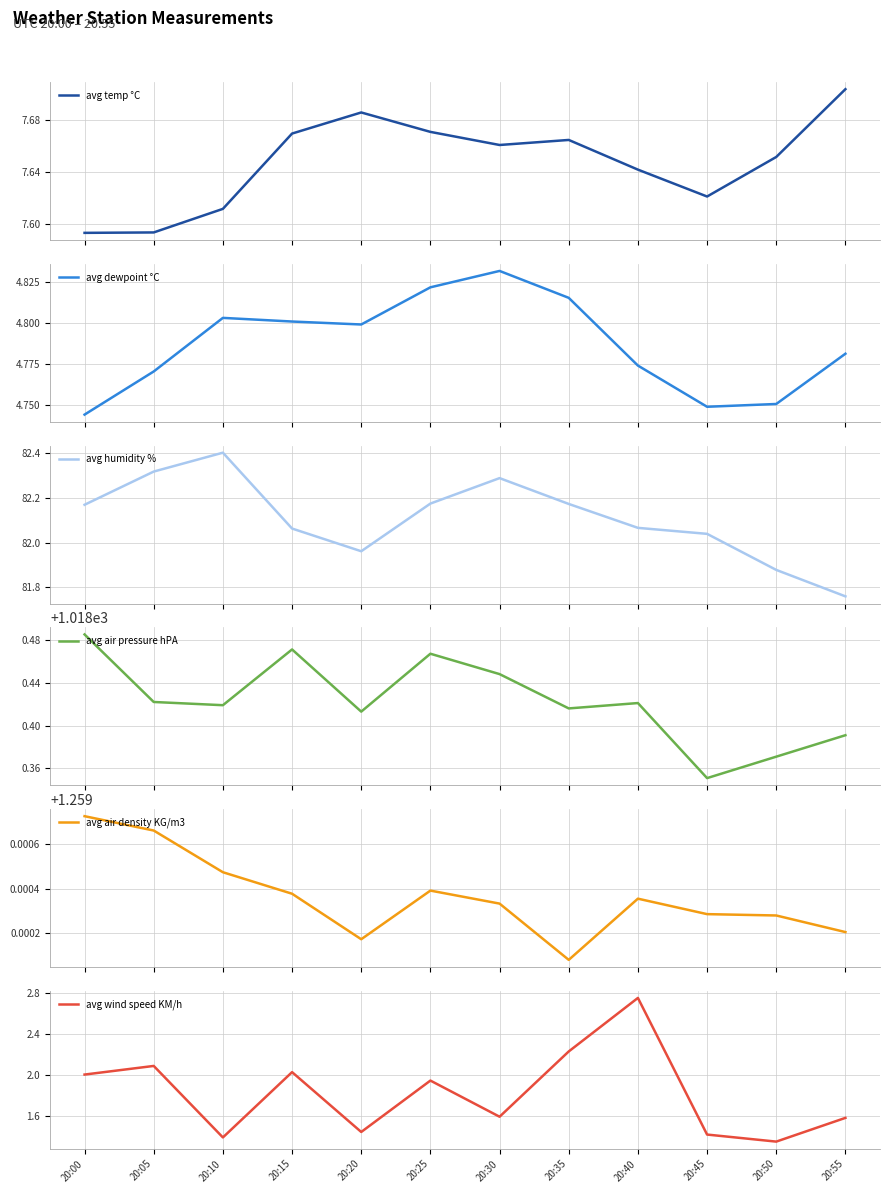

What is the total value across all series at 20:50?

1115.3